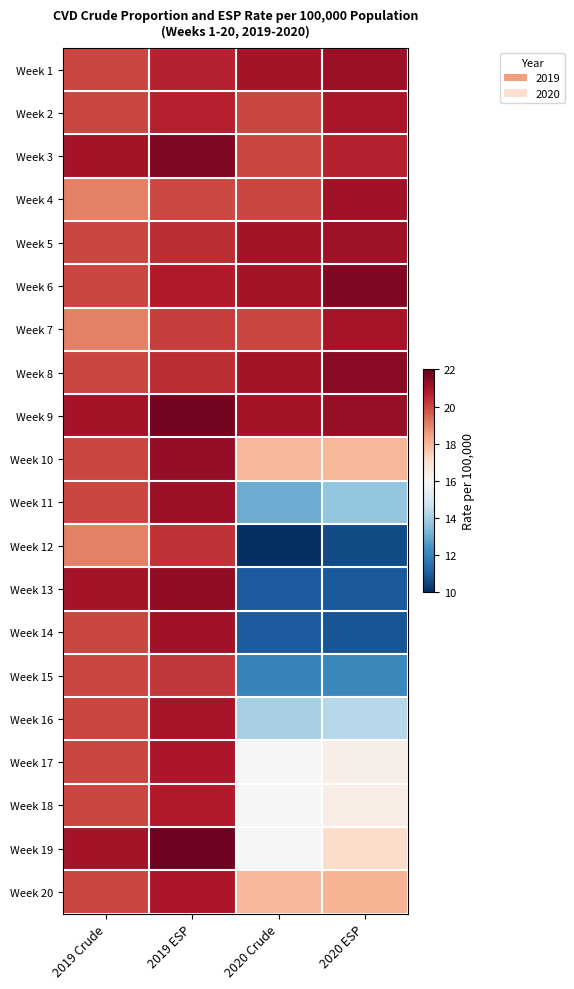

At which category is the sum across all series the highest?

2019 ESP